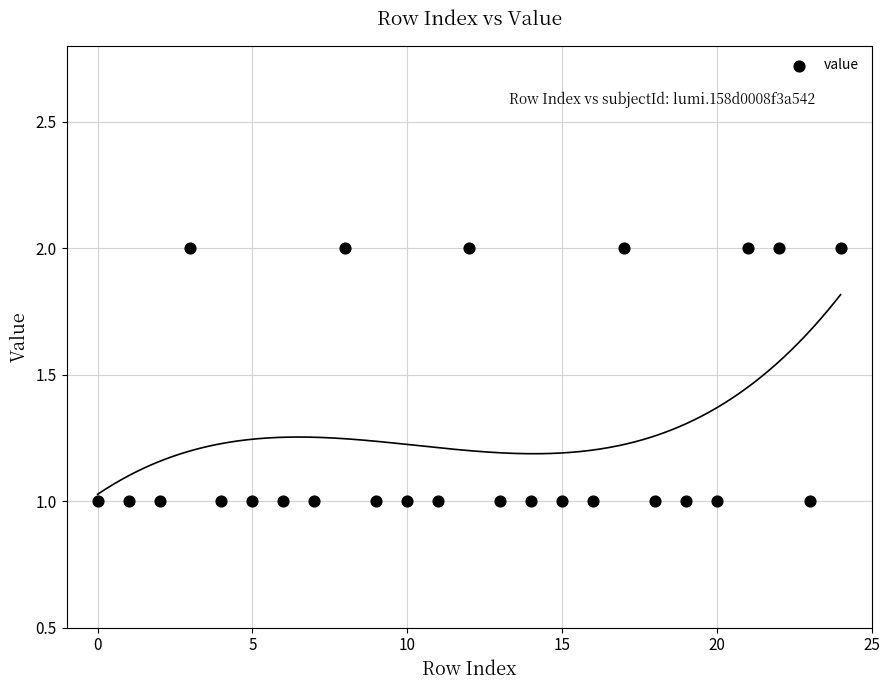

Count the number of points in this scatter plot.

25